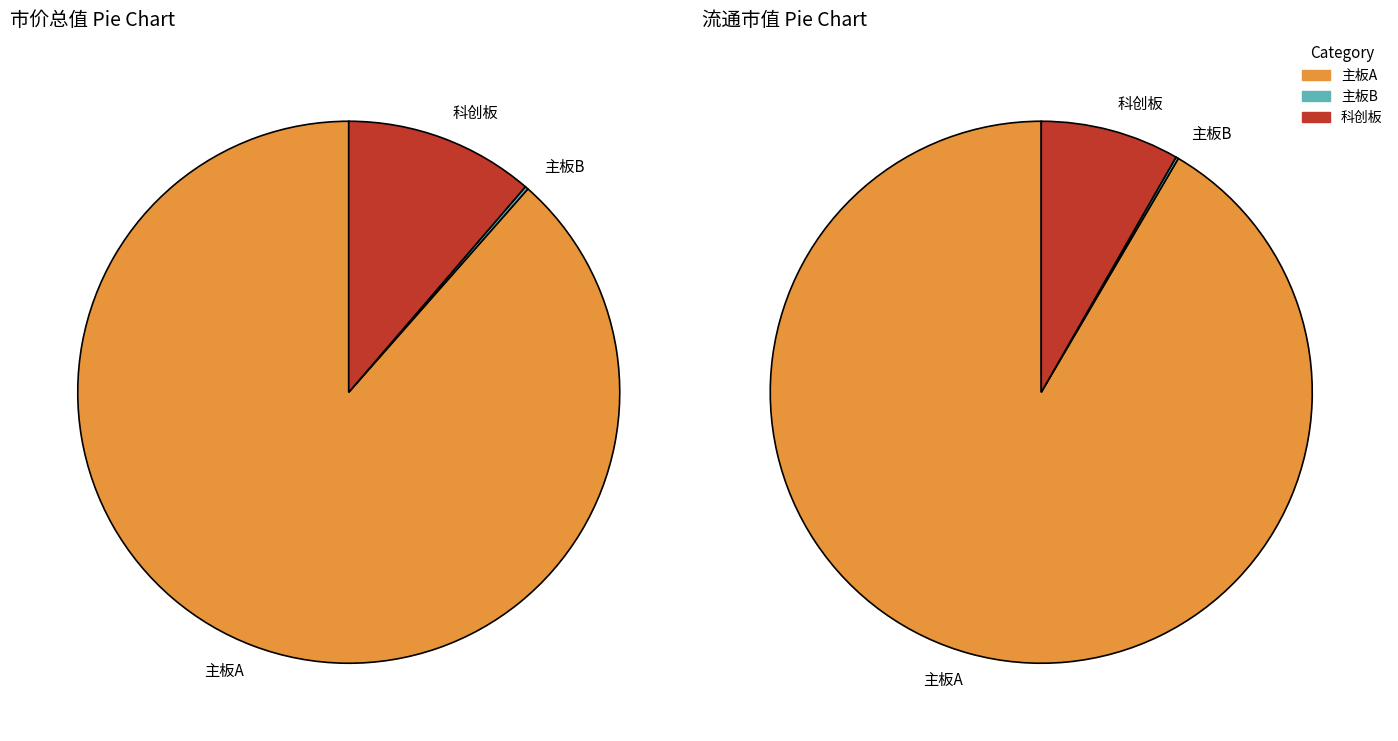

Count the number of slices in the pie.

3